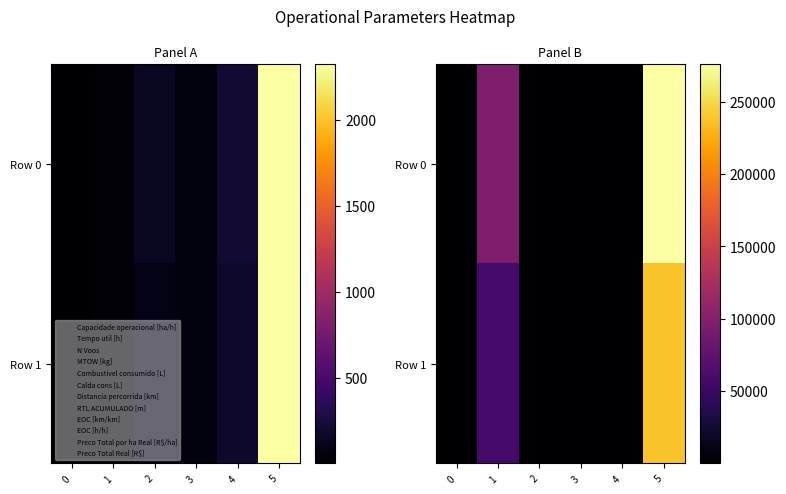

What is the maximum value for Row 1?

237704.7